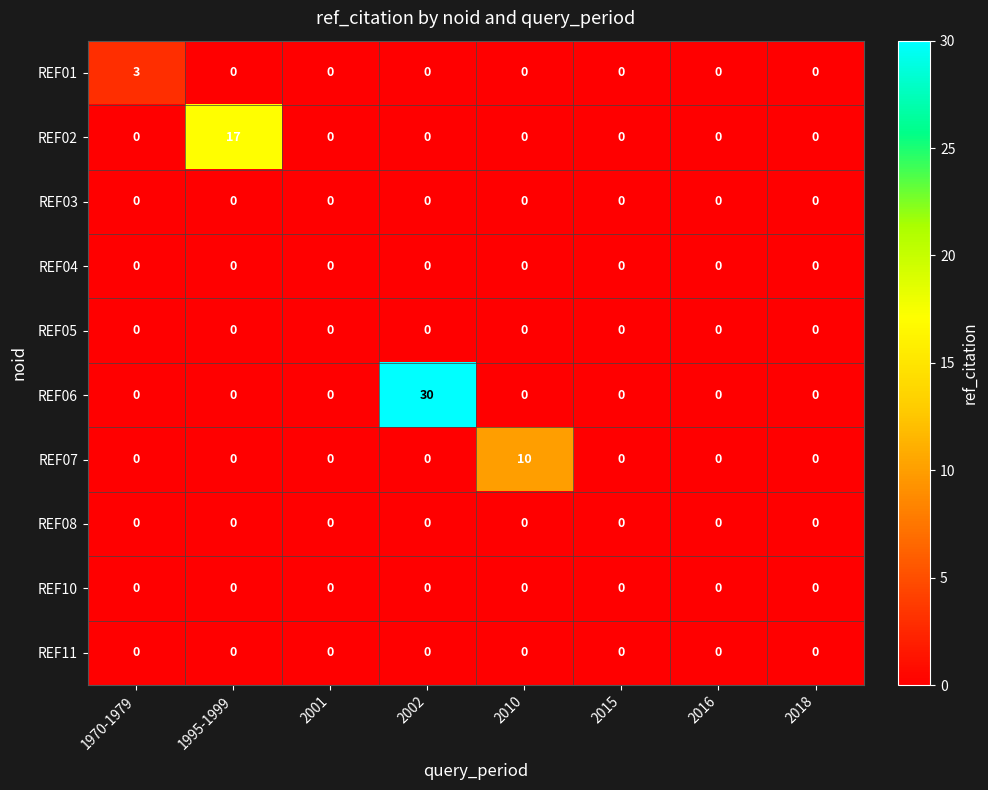

The value of REF07 at 2002 is -7. True or false?

False